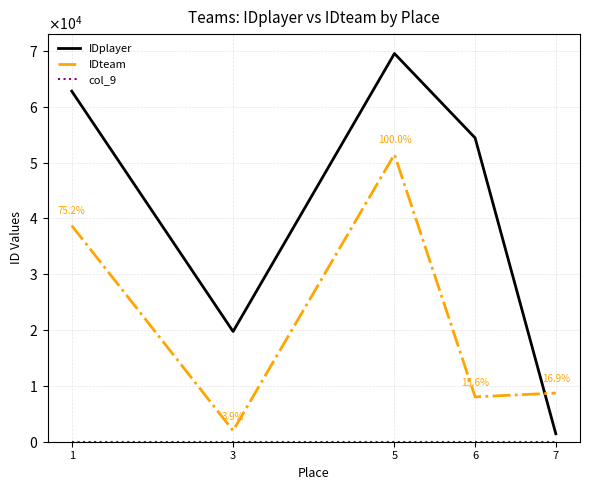

The IDteam series shows 13446 at 7. True or false?

False